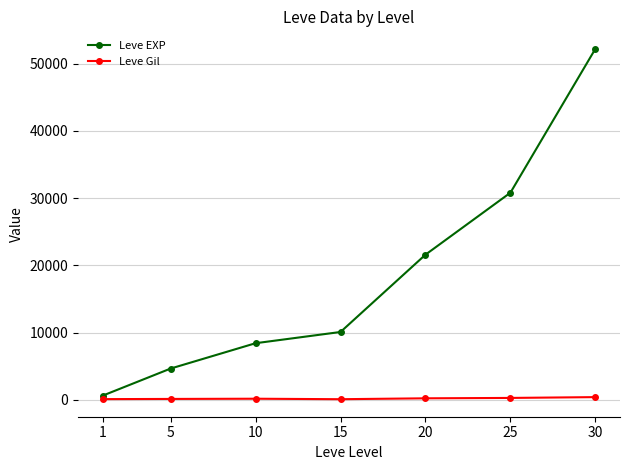

True or false: Leve EXP and Leve Gil cross at least once.

False